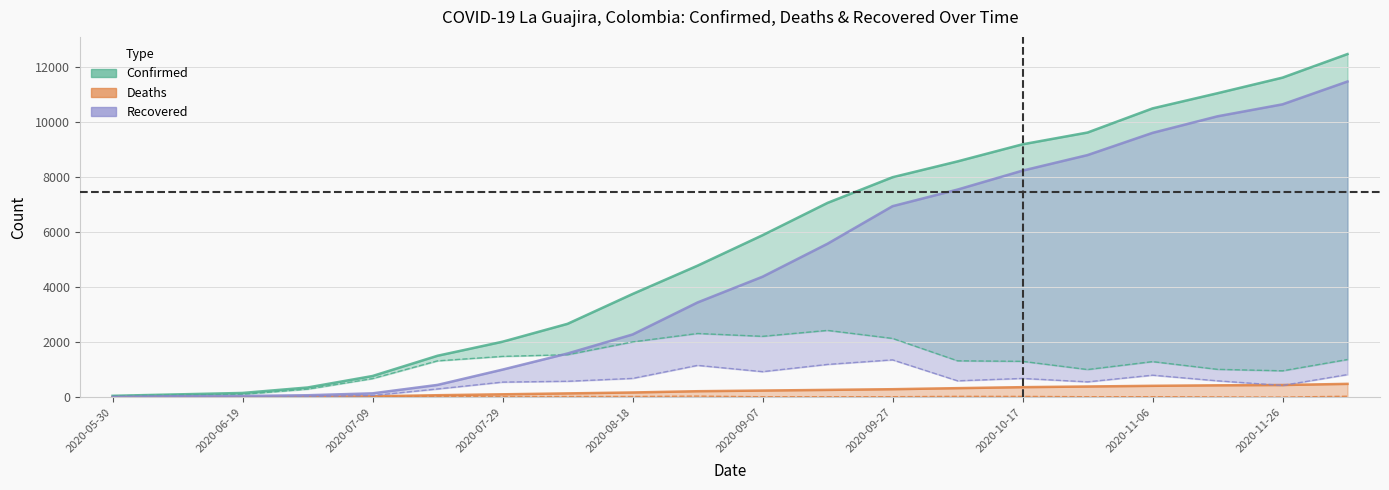

Which series has the widest spread of values?

Confirmed